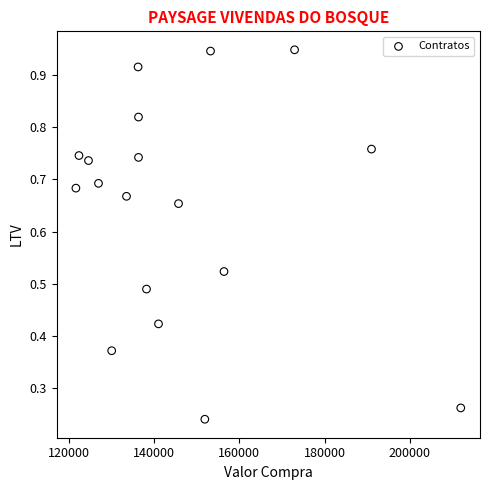

What is the range of X values (max minus min)?

90404.7